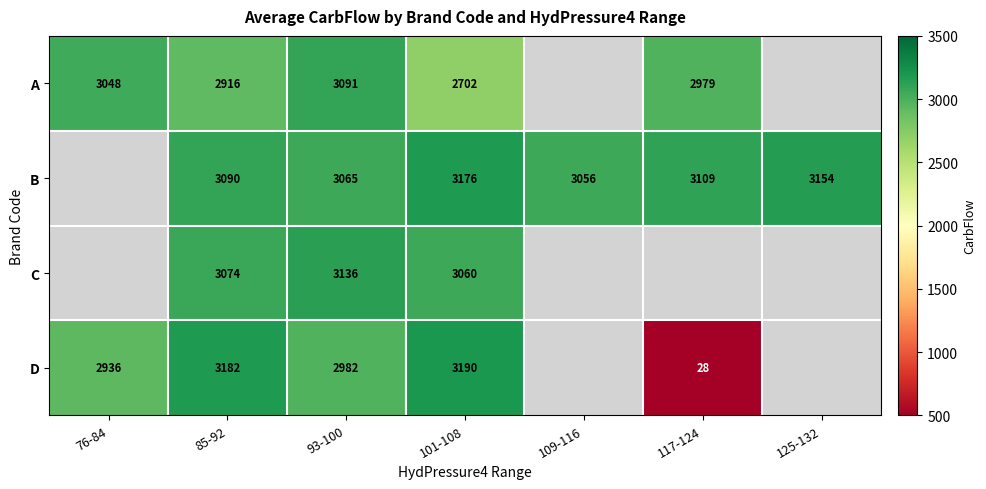

Is it true that B equals 3109 at 117-124?

True